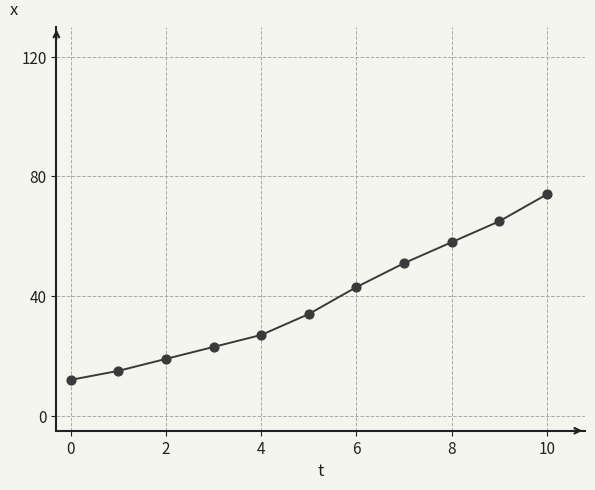

What is the greatest value displayed?

74